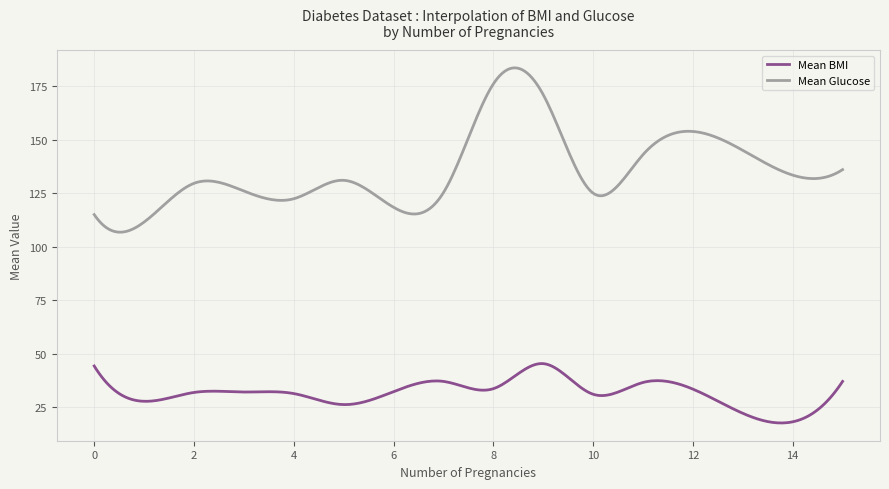

Which series has the largest total across all categories?

Mean Glucose